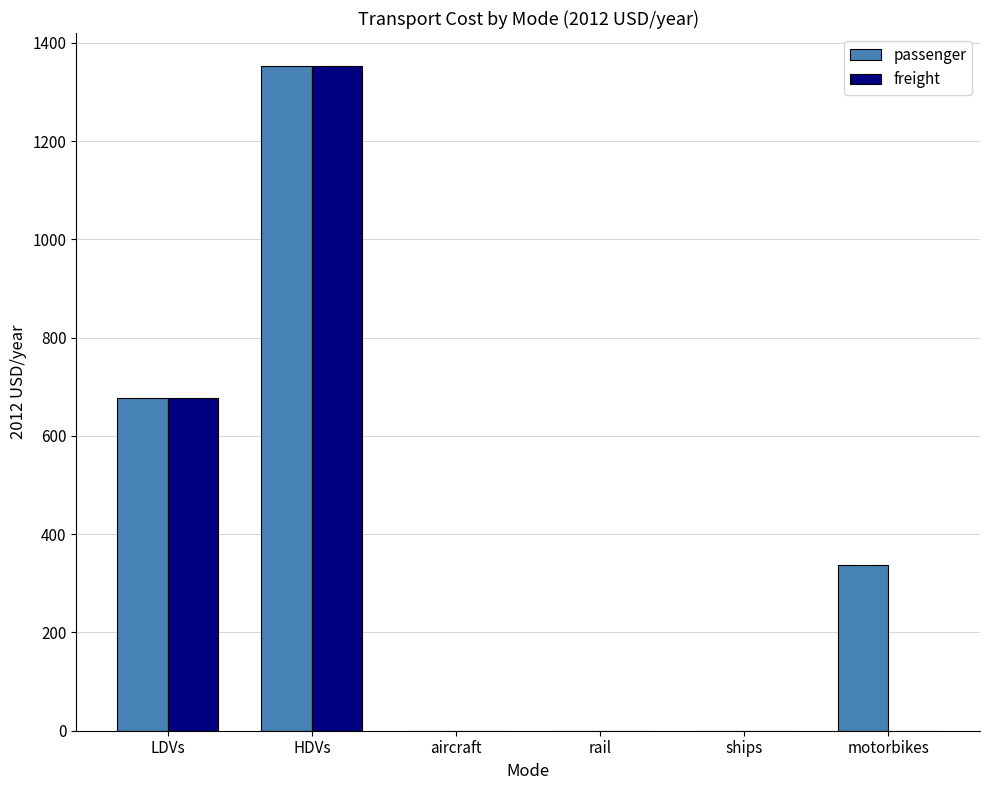

Count the number of data series in this chart.

2